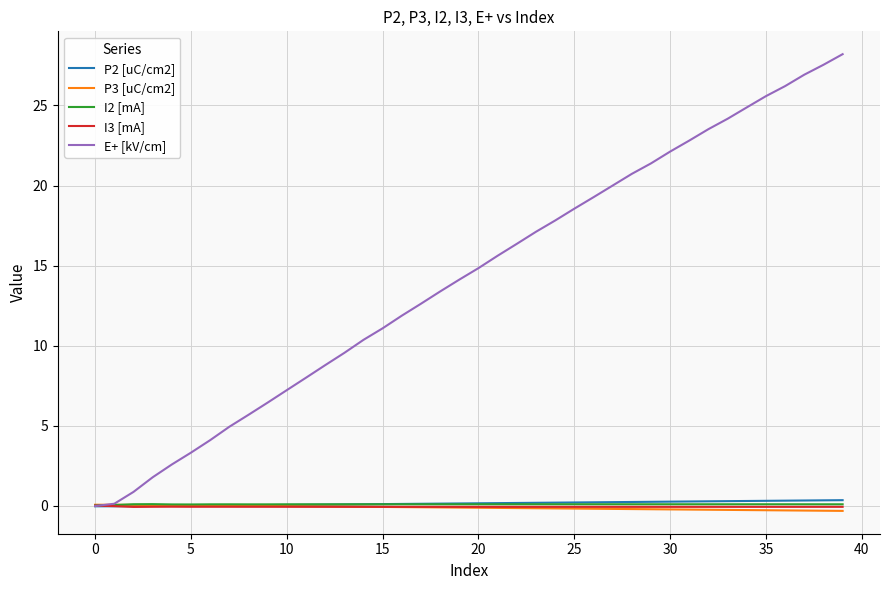

Which series has the largest total across all categories?

E+ [kV/cm]